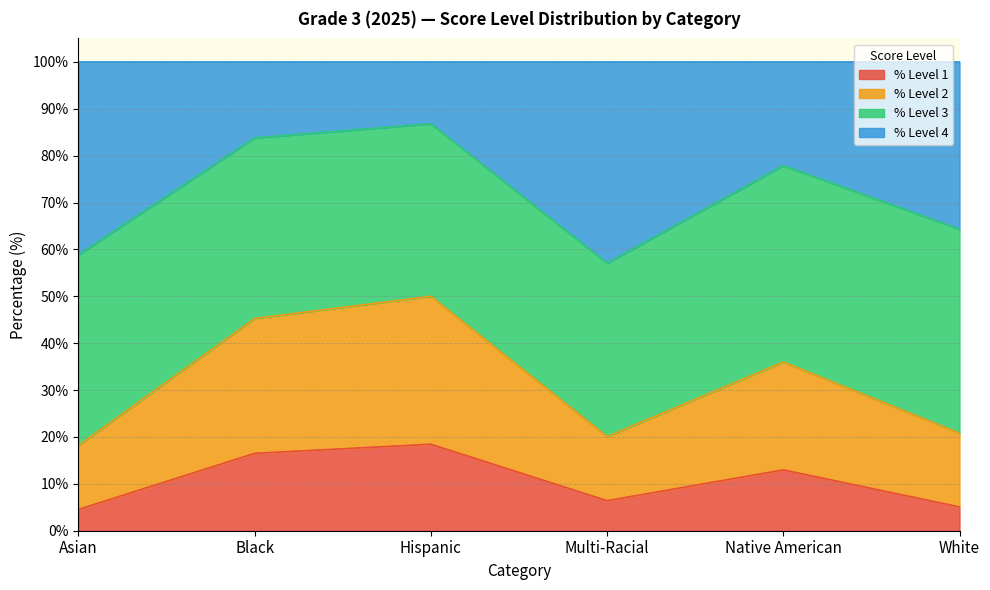

What is the difference between the % Level 4 values at White and Native American?

13.6